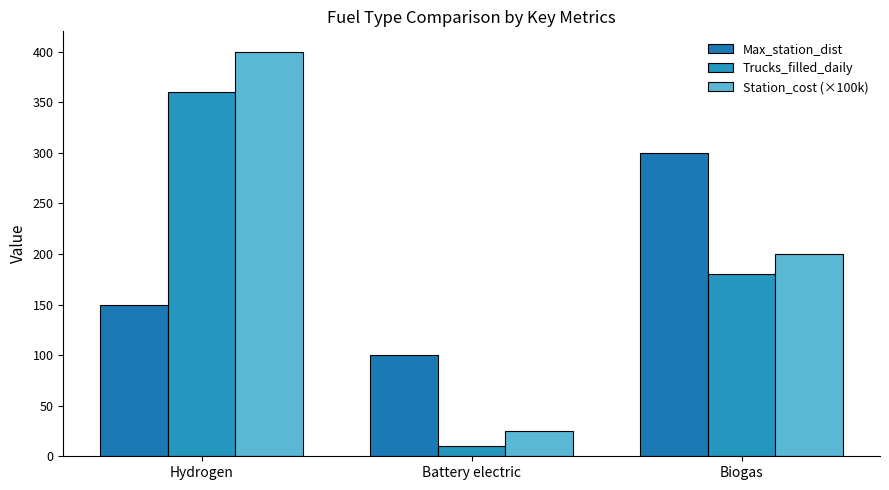

Are the bars horizontal?

No